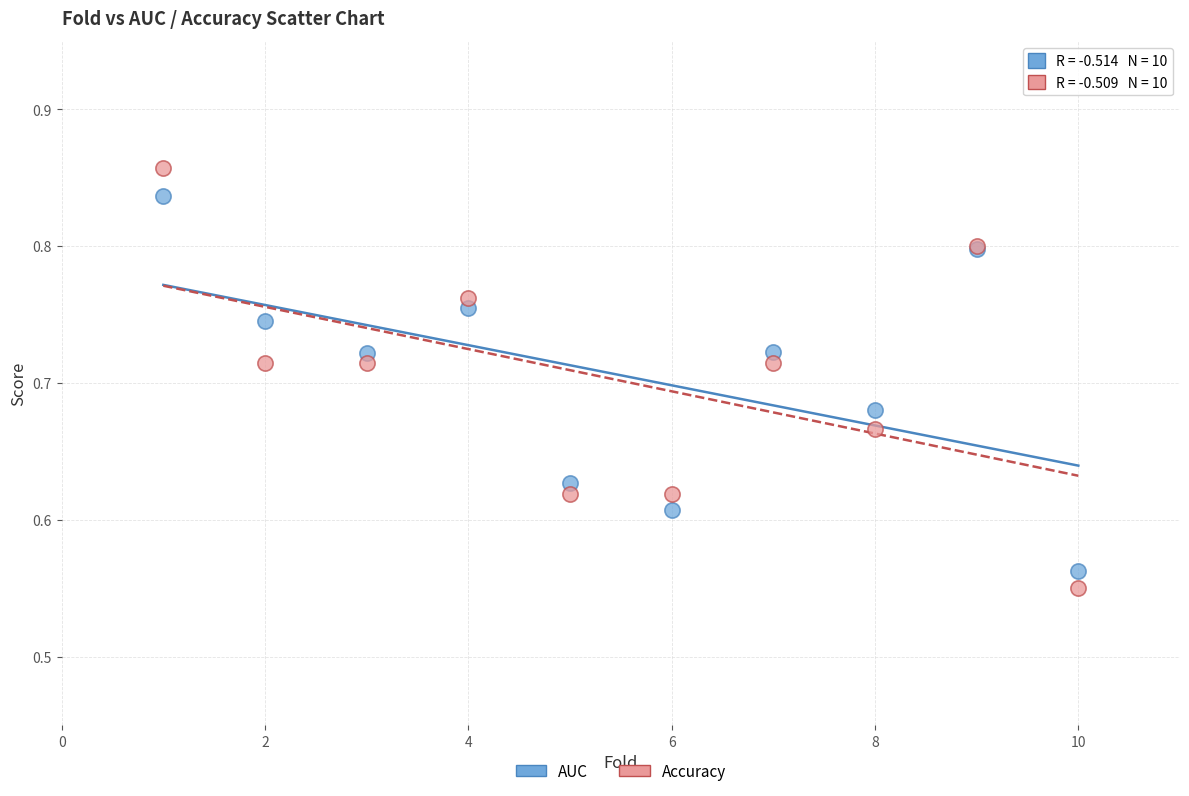

Which series has the widest spread of Y values?

Accuracy